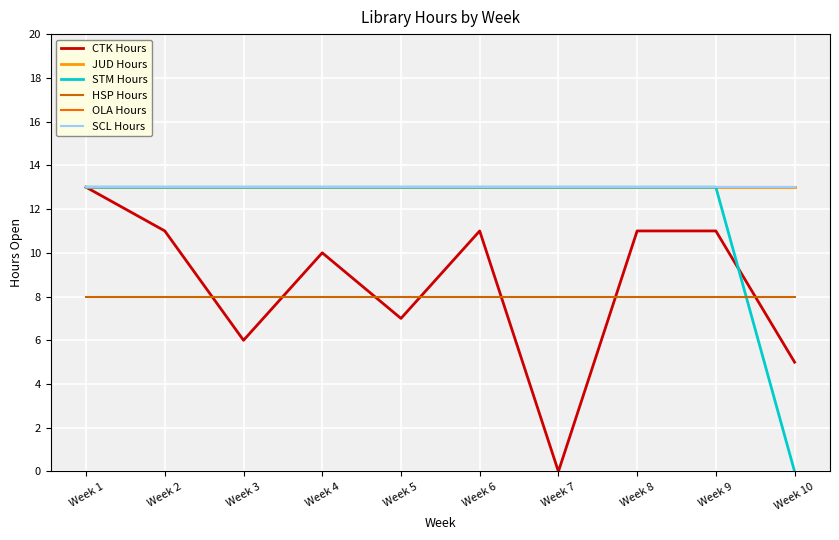

What is the difference between the CTK Hours values at Week 7 and Week 4?

10